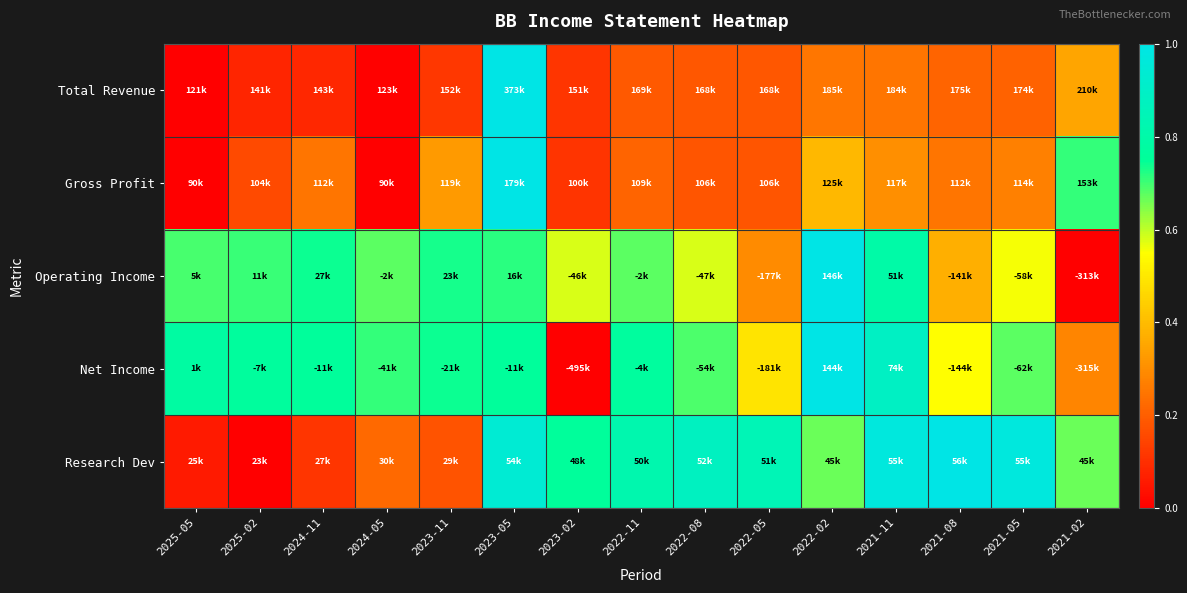

Between 2023-02 and 2021-11, which is larger?

2021-11